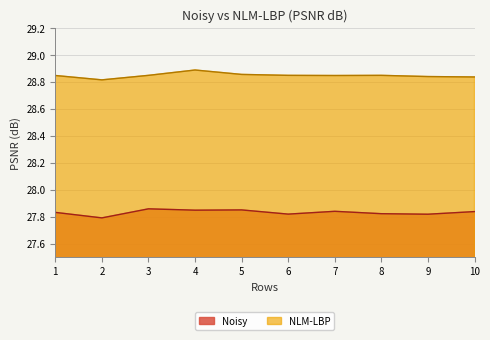

What is the minimum value shown in the chart?

27.8